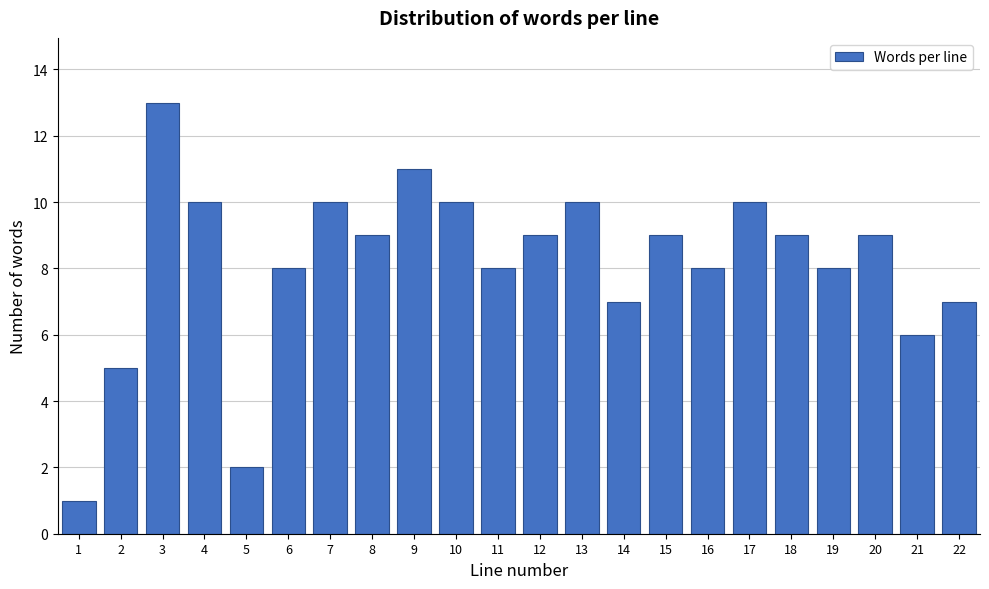

Reading right to left, what are all the values shown in this chart?

7	6	9	8	9	10	8	9	7	10	9	8	10	11	9	10	8	2	10	13	5	1